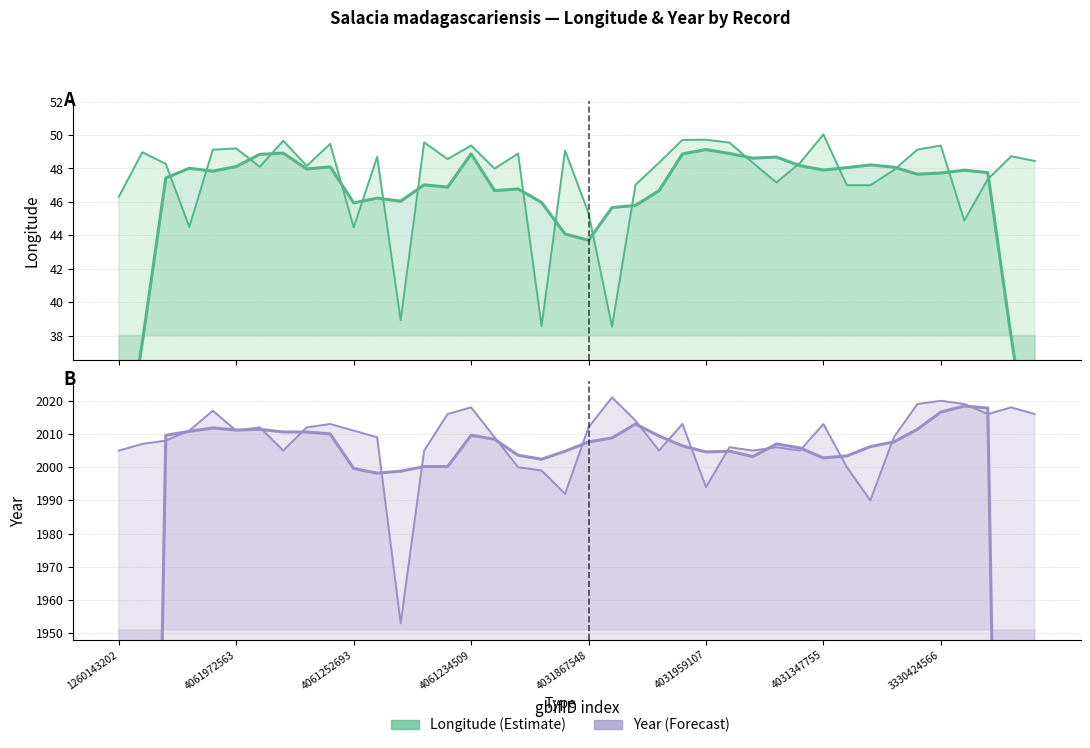

How many distinct data groups are displayed?

2